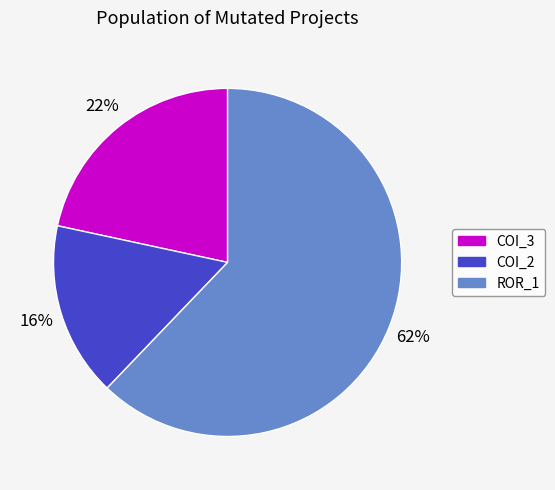

Is there any slice that represents more than half of the pie?

Yes